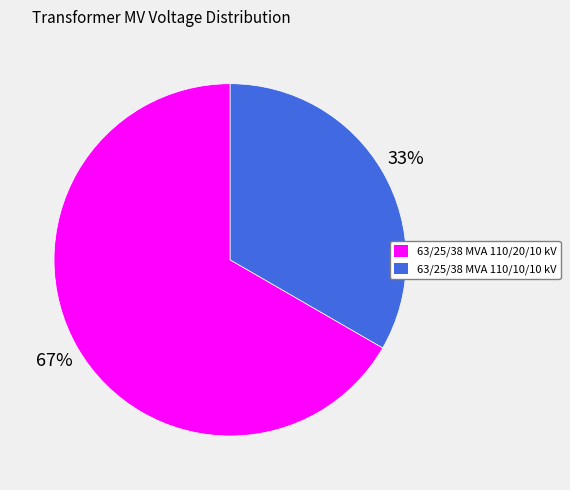

Rank the categories by value from highest to lowest.

63/25/38 MVA 110/20/10 kV, 63/25/38 MVA 110/10/10 kV